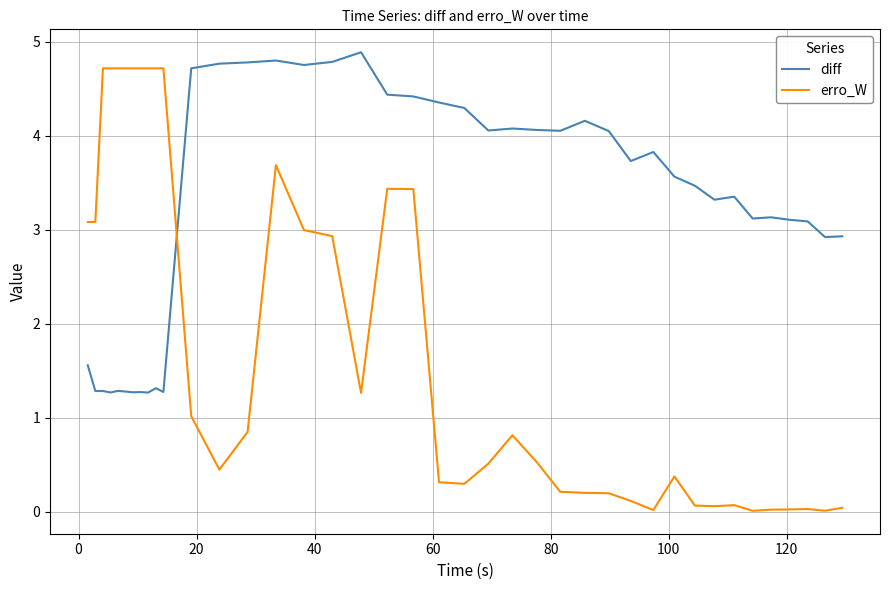

What is the highest value of the erro_W series?

4.7